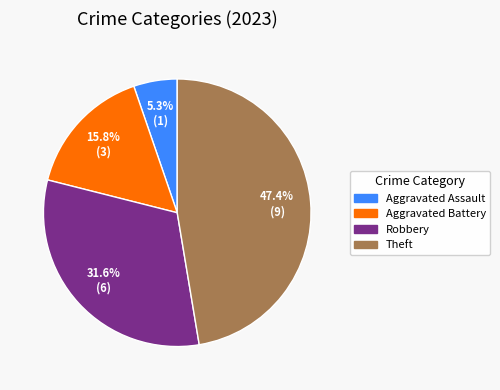

Is there a majority slice in this chart?

No